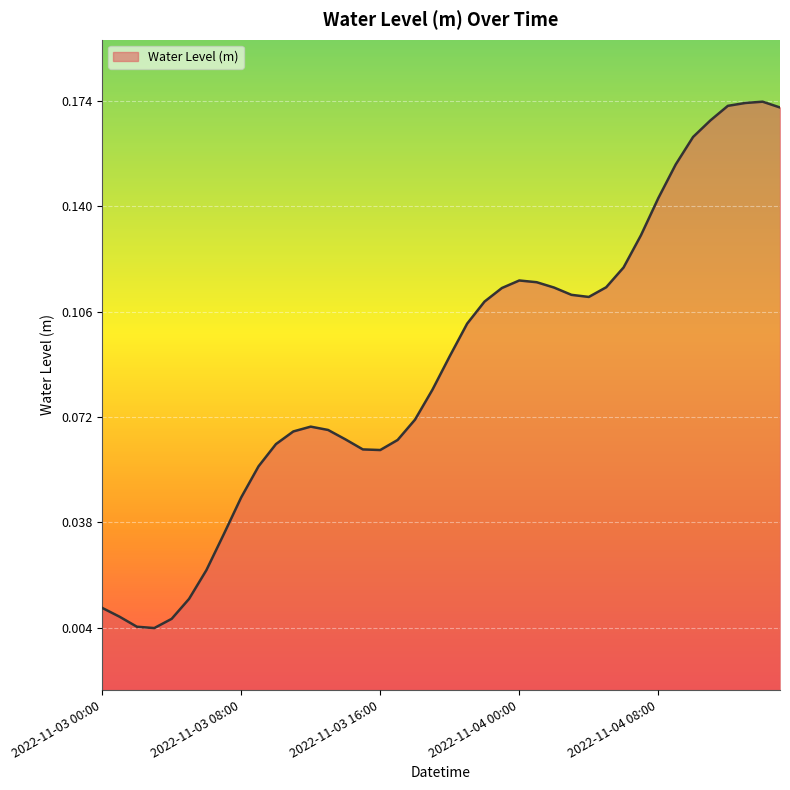

At which category does the chart reach its minimum across all series?

2022-11-03 03:00